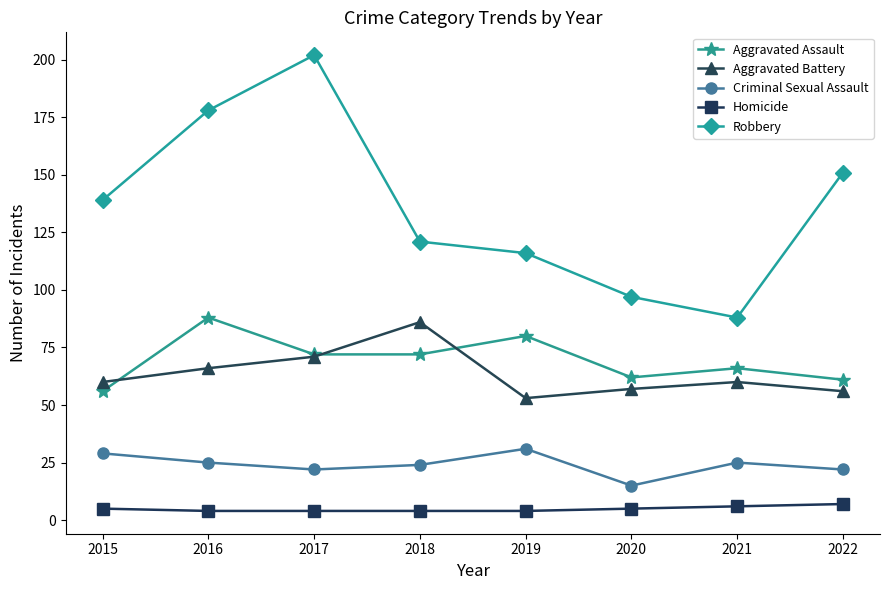

True or false: Aggravated Battery has a value of 143 at 2018.

False